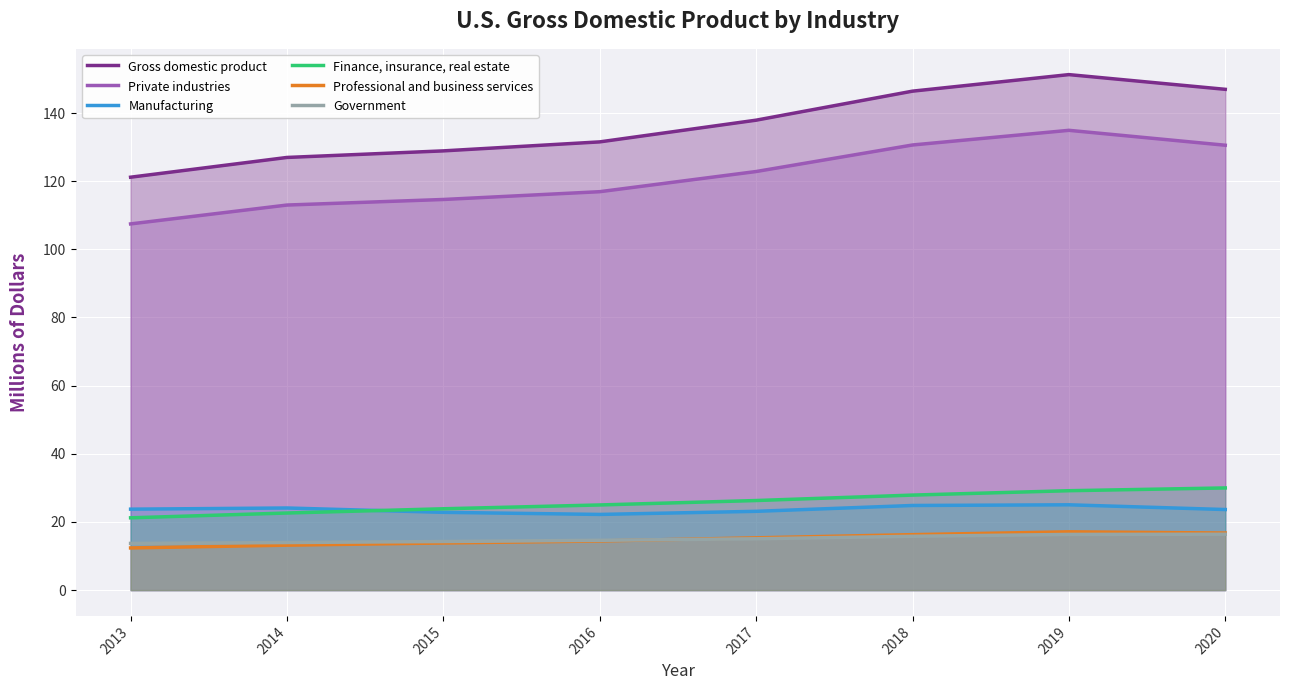

At 2014, list the series in order from largest to smallest.

Gross domestic product, Private industries, Manufacturing, Finance, insurance, real estate, Government, Professional and business services